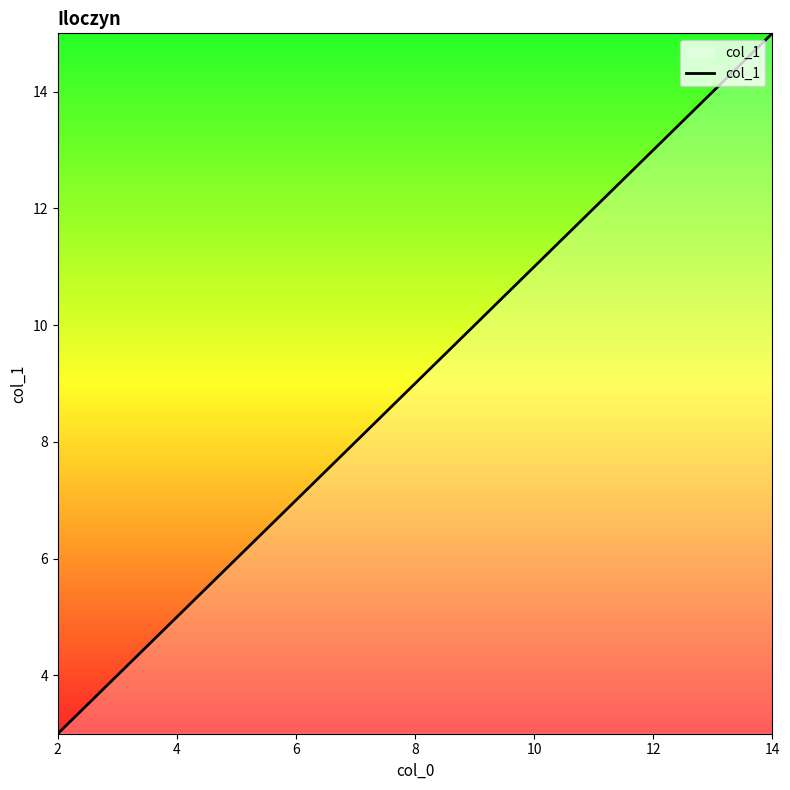

What is the smallest value displayed?

3